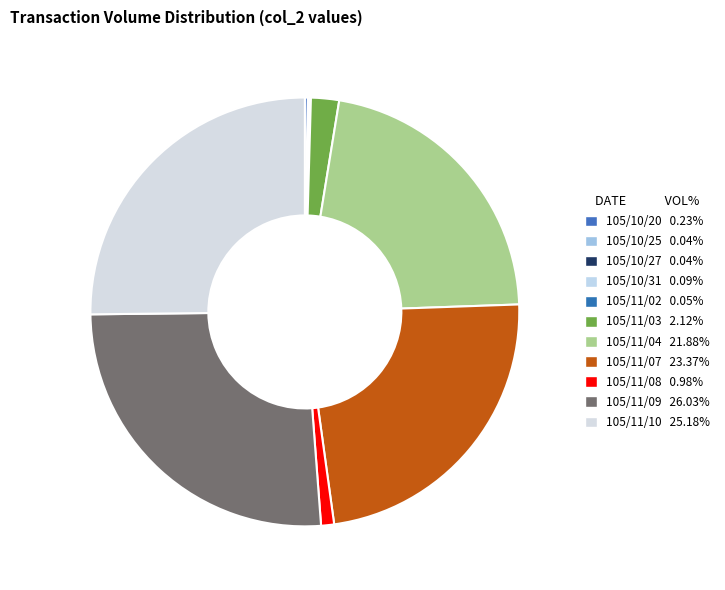

How much of the chart is everything except 105/11/07?

76.6%